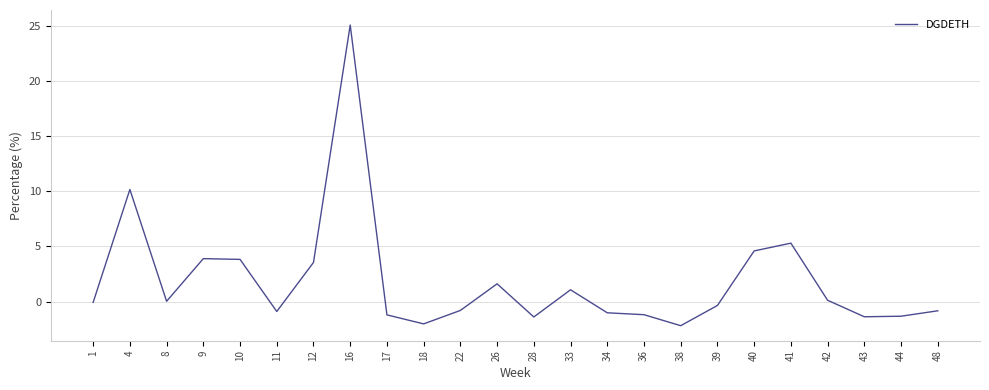

What is the difference between the maximum and minimum values?

27.2